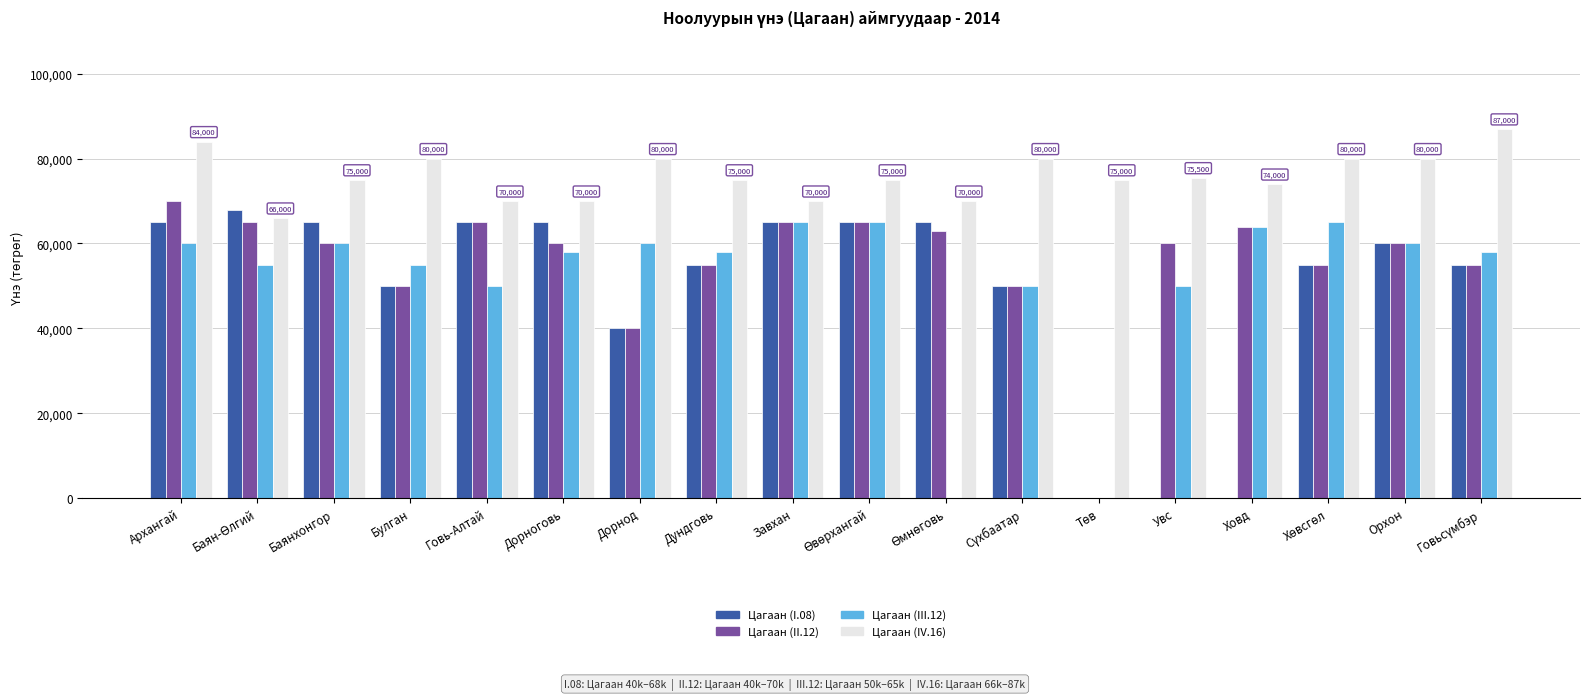

Are the bars horizontal?

No